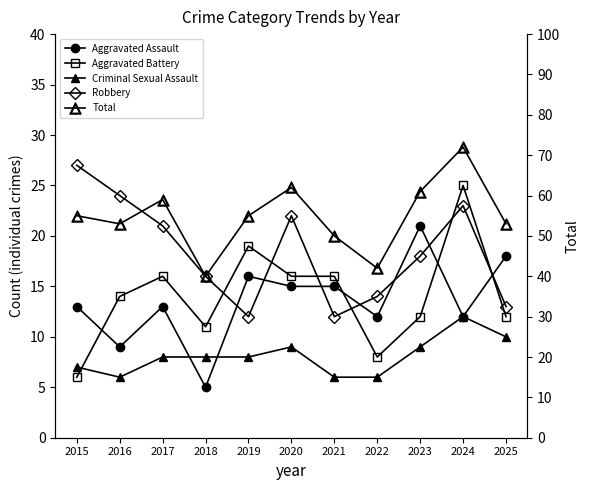

What are all the series names shown in the legend?

Aggravated Assault, Aggravated Battery, Criminal Sexual Assault, Robbery, Total